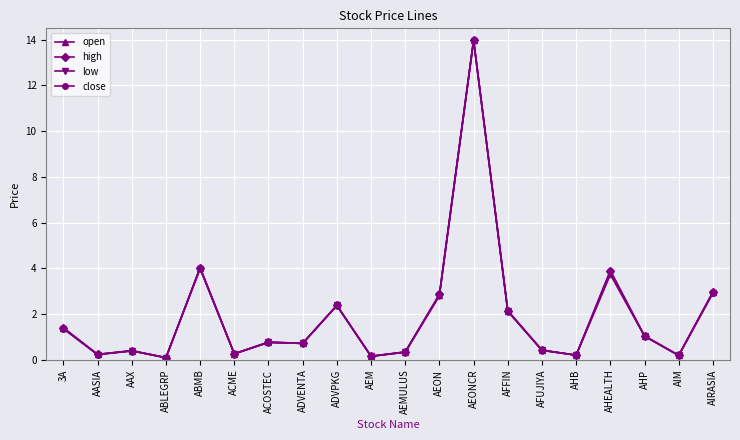

What are all the series names shown in the legend?

open, high, low, close